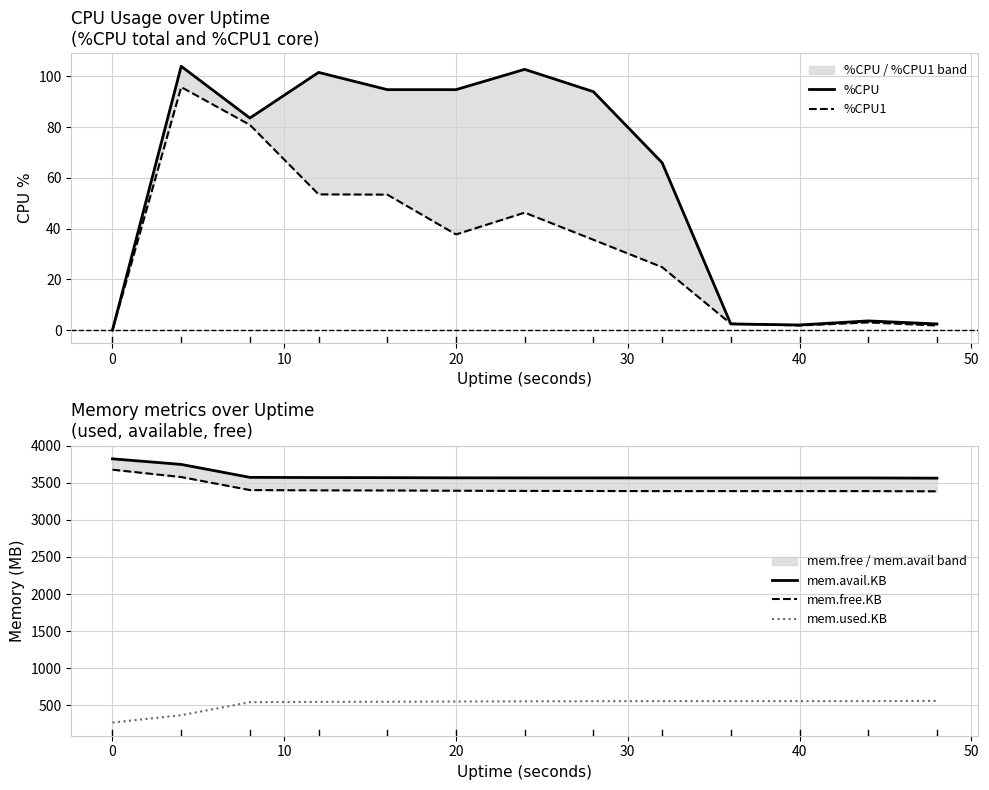

How many data points in mem.free.KB are less than 3390?

6